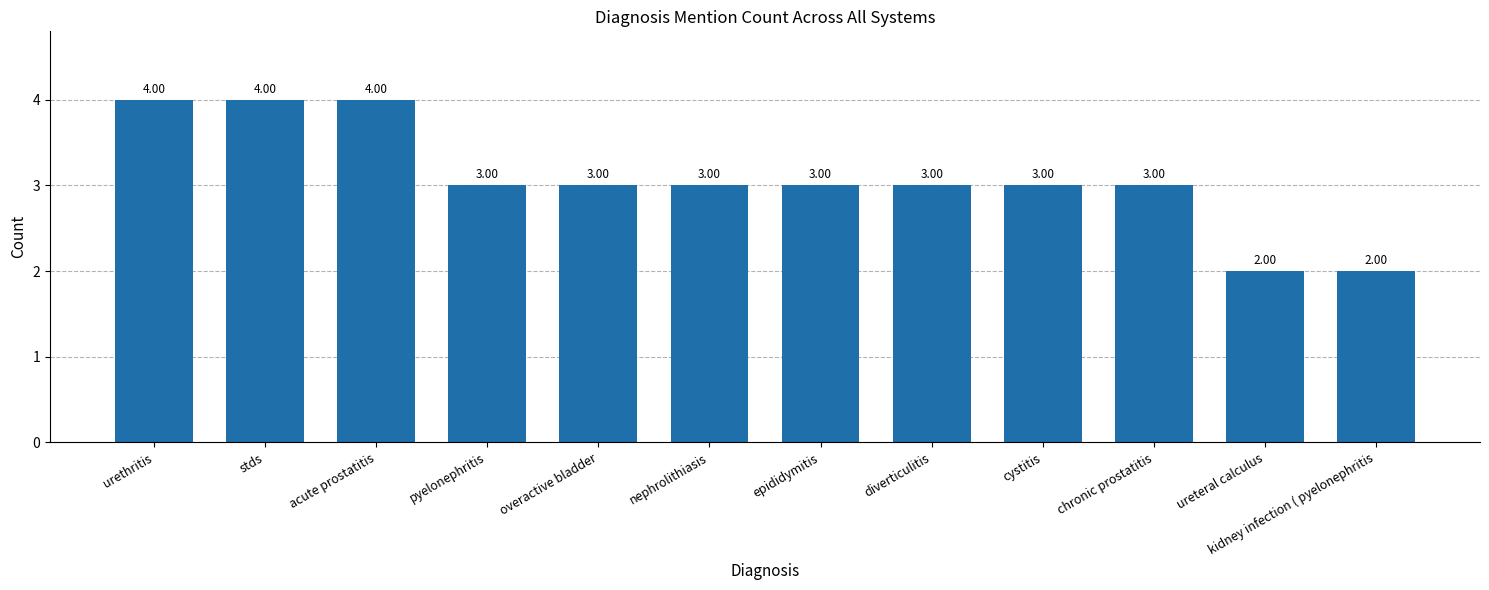

What is the average value?

3